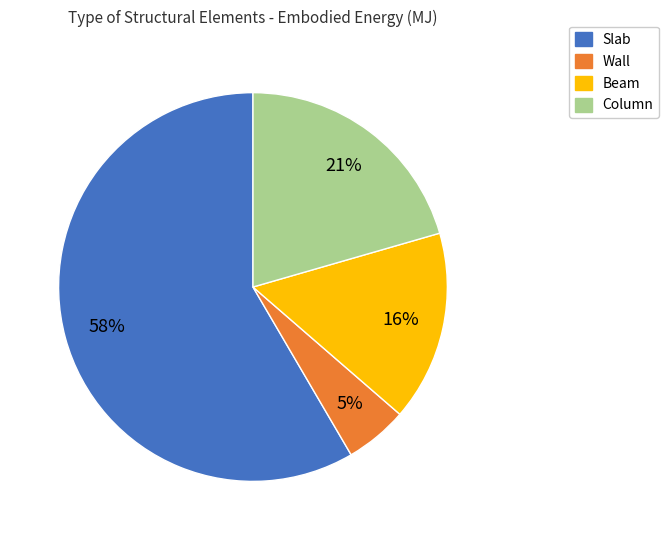

Which has a higher value, Beam or Slab?

Slab